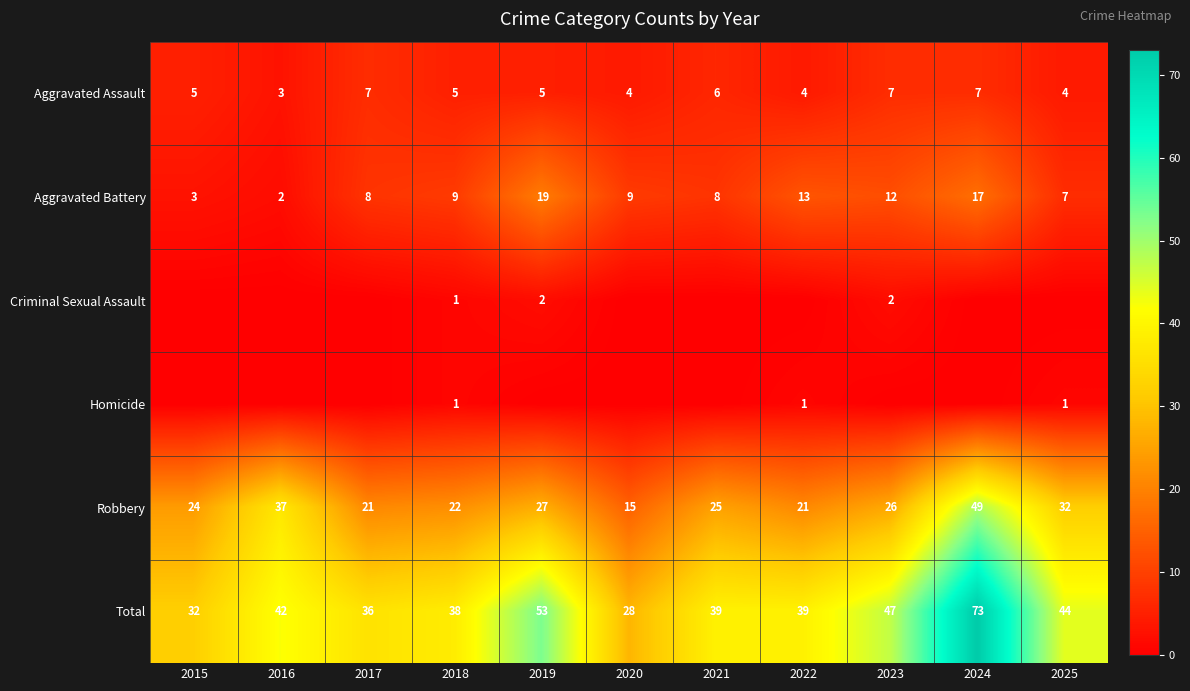

What is the difference between the second highest and second lowest values in the Aggravated Battery series?

14